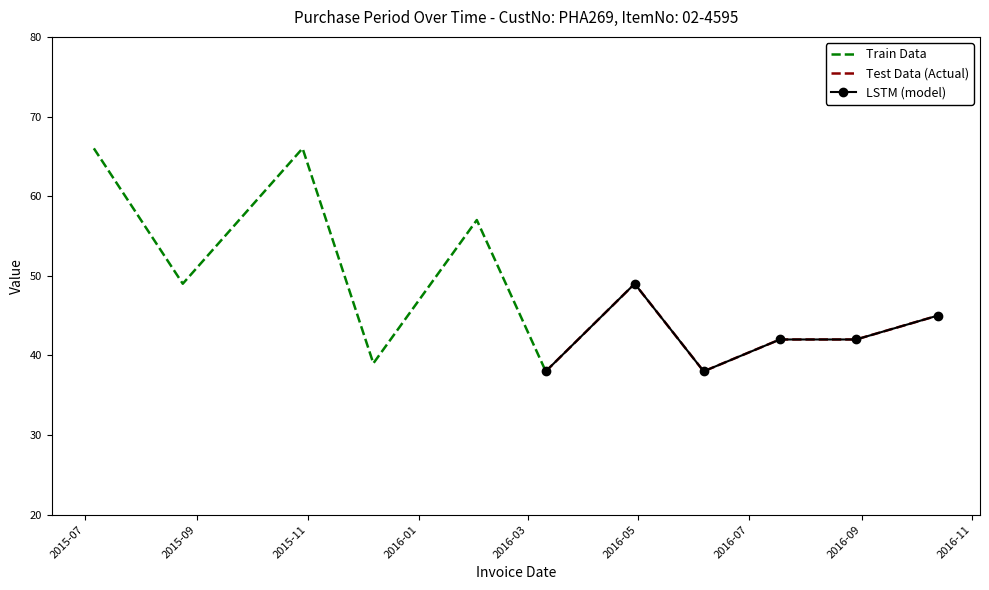

What is the value of the Train Data point at the 5th from the left?

57